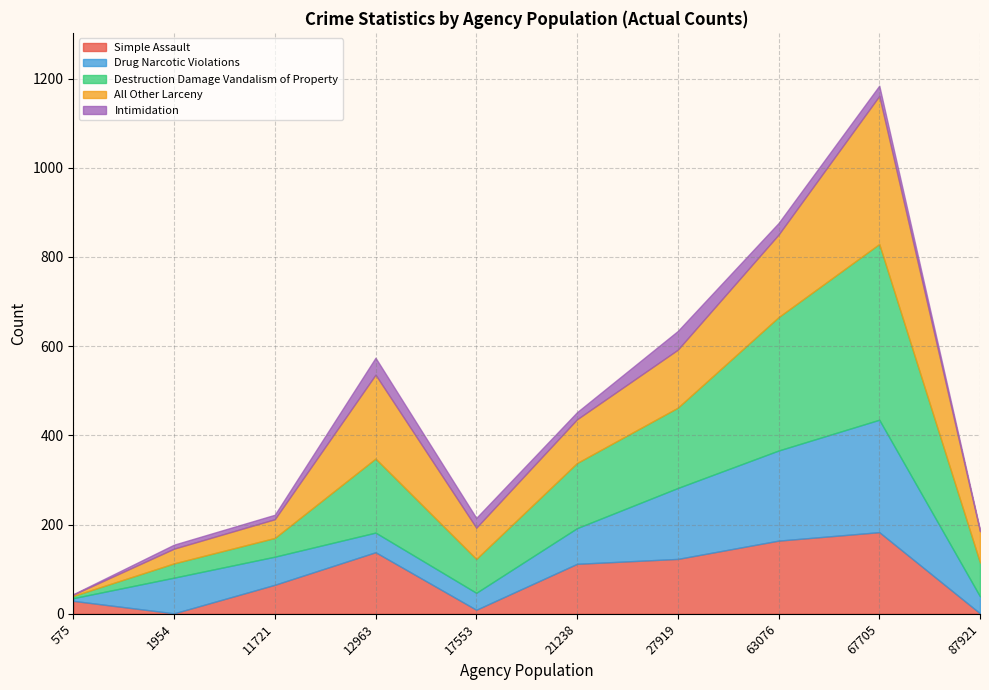

What is the highest value of the Simple Assault series?

183